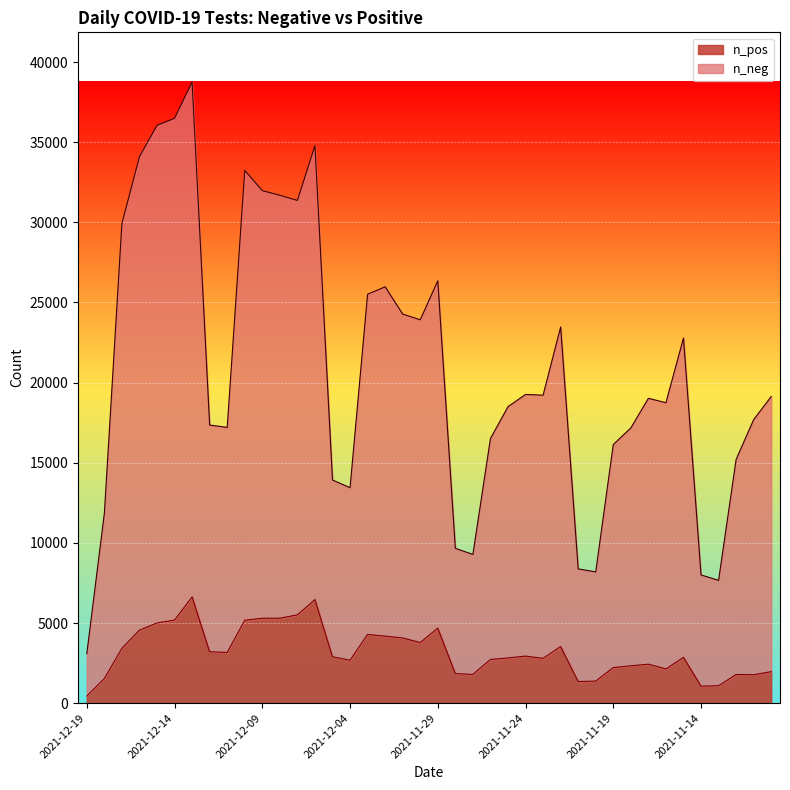

What position from the right is 2021-11-12?

3